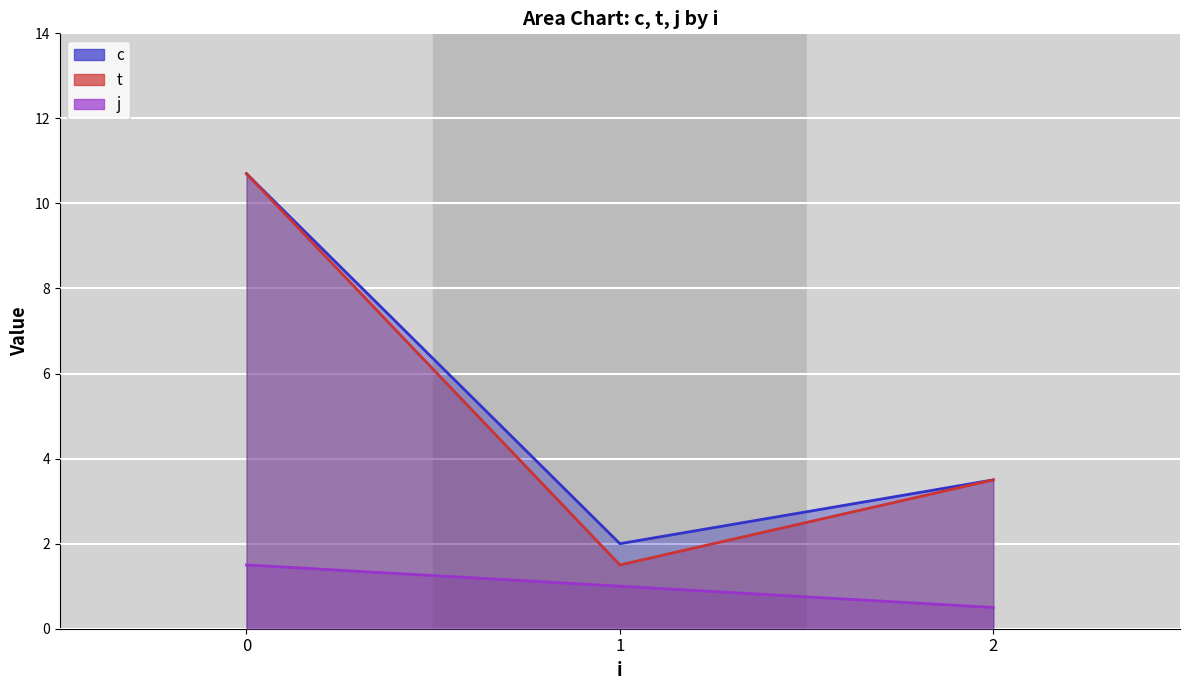

What is the maximum value shown in the chart?

10.7